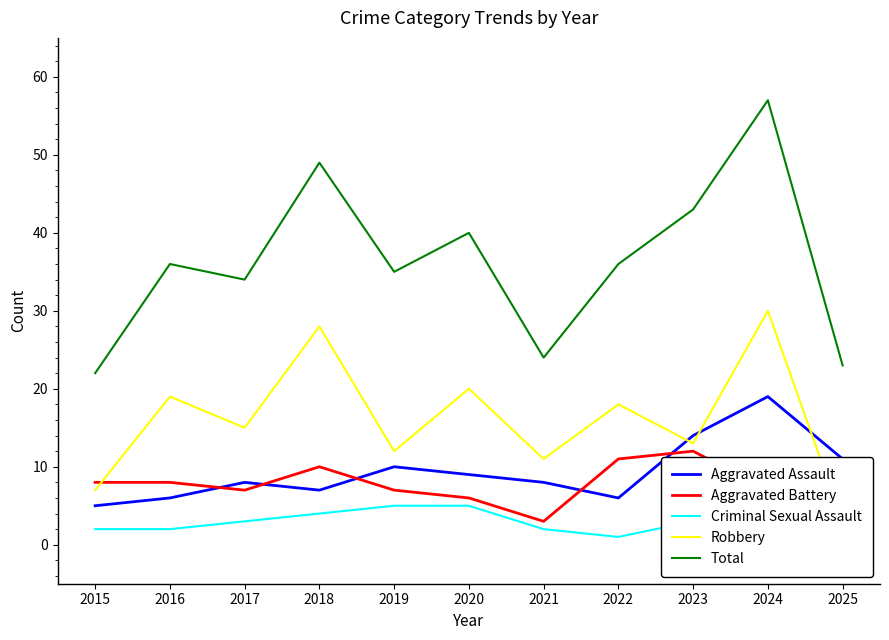

Which label corresponds to the largest value in the chart?

2024